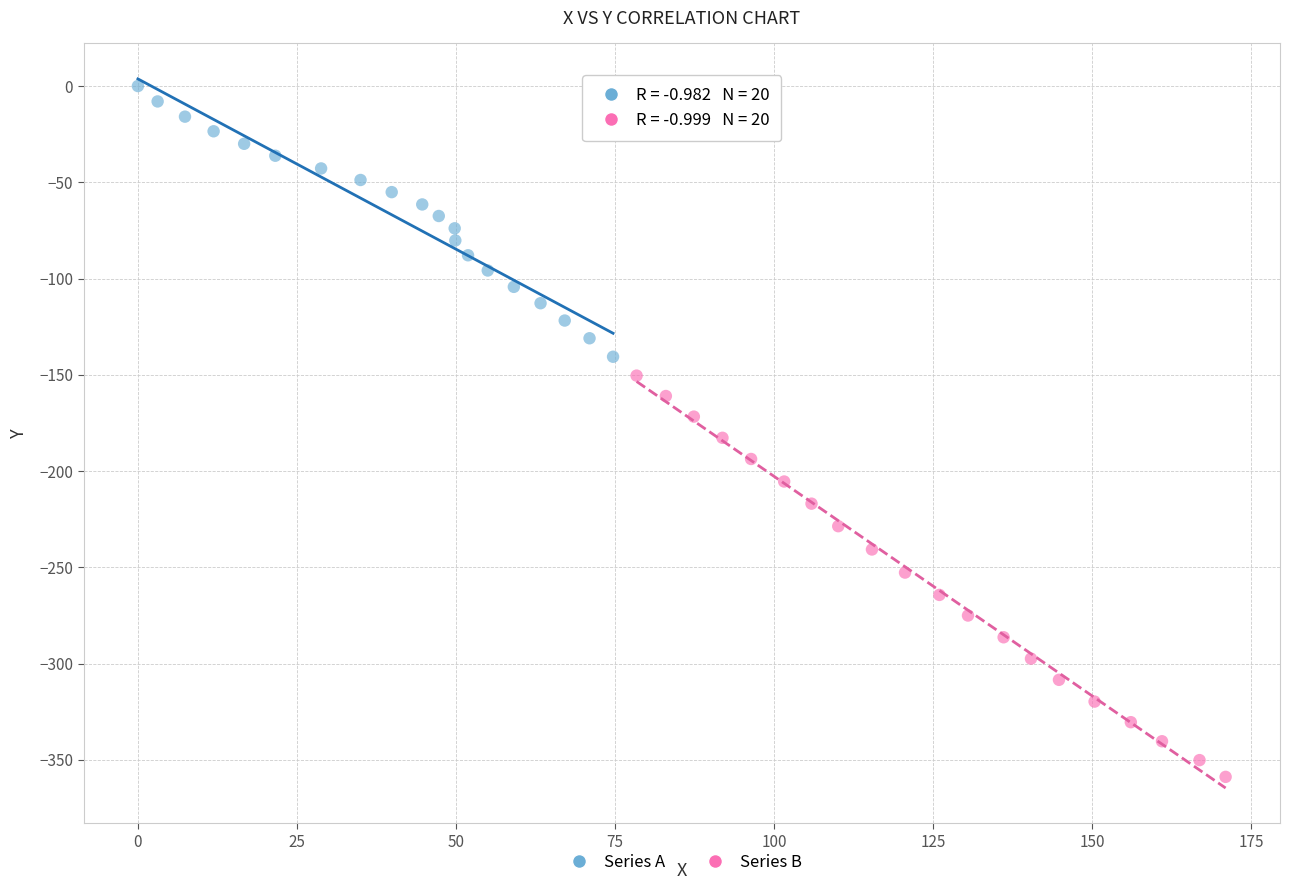

Which series reaches the minimum Y coordinate?

Series B